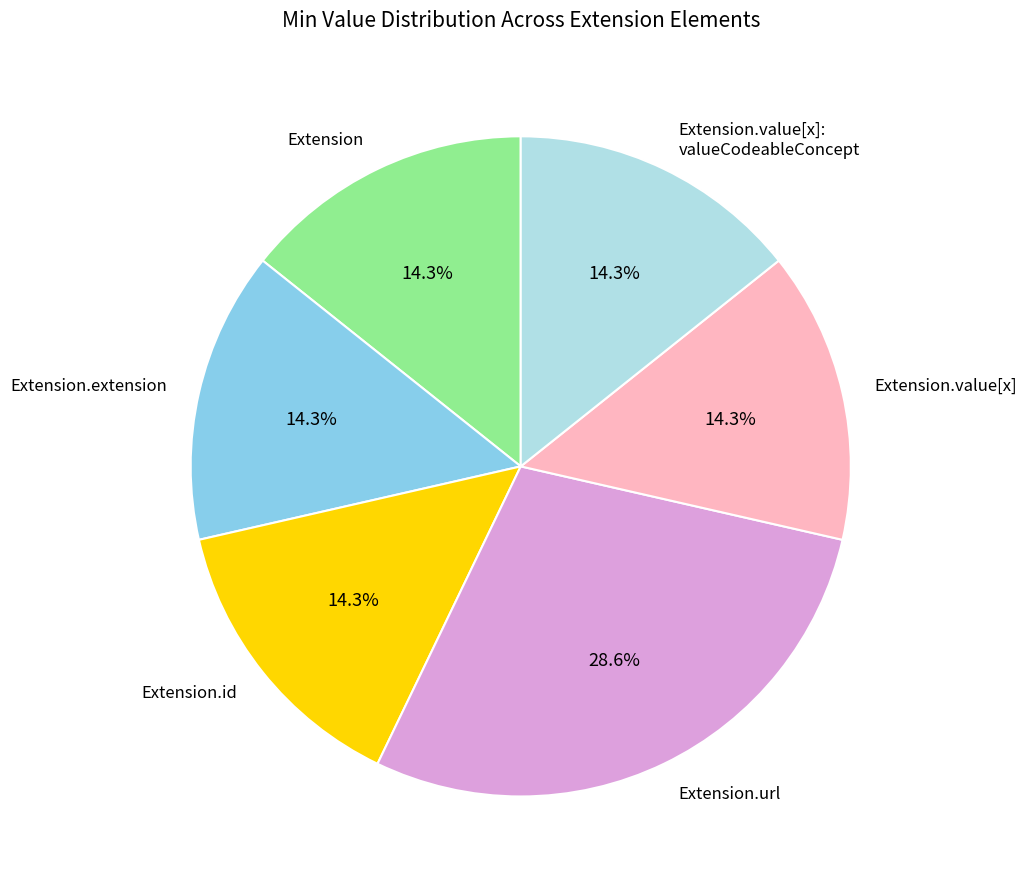

Is there a majority slice in this chart?

No